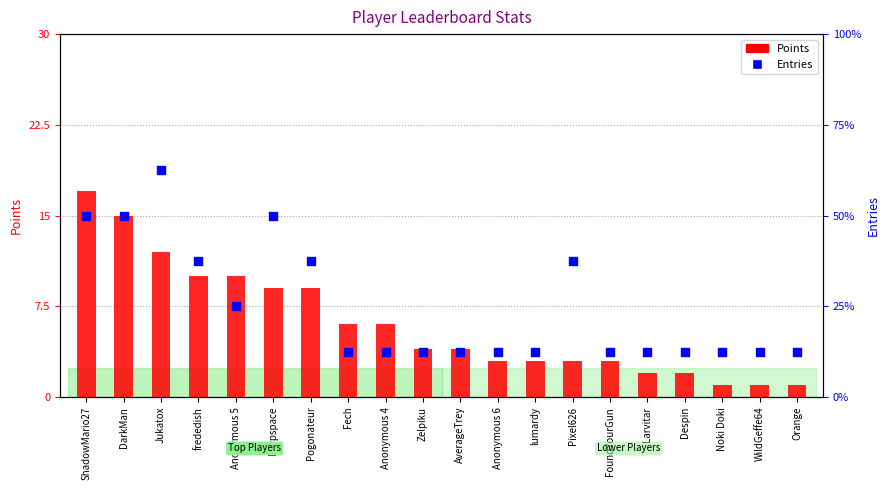

Which series has the largest Y range (max minus min)?

Points